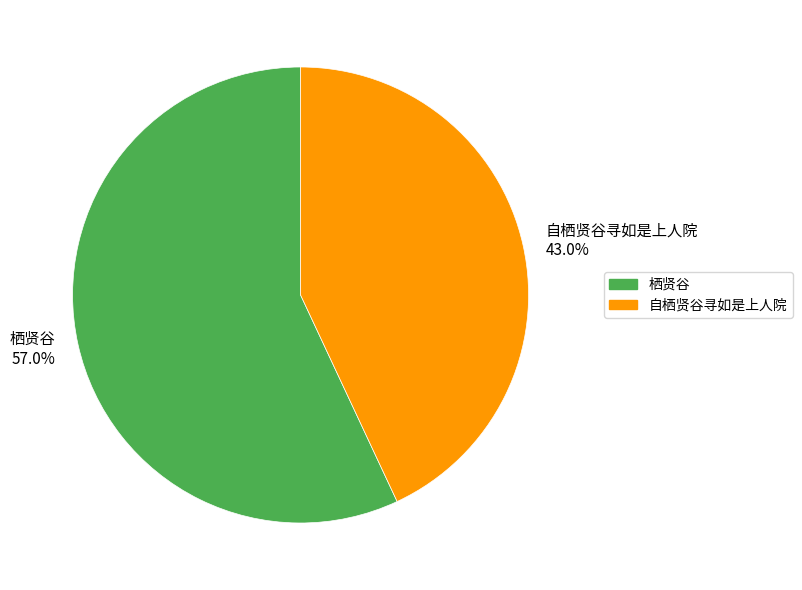

What percentage is NOT represented by 栖贤谷?

43.0%